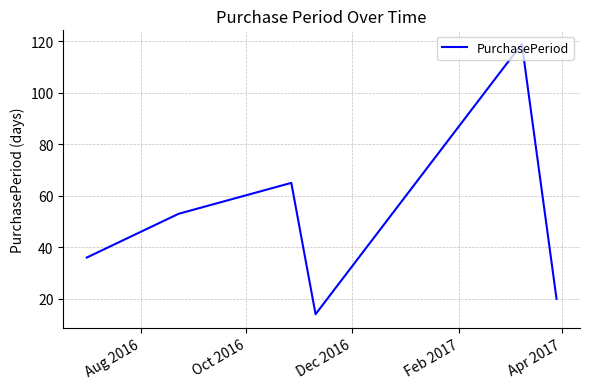

How many interior local peaks (higher than both neighbors) does the data have?

2